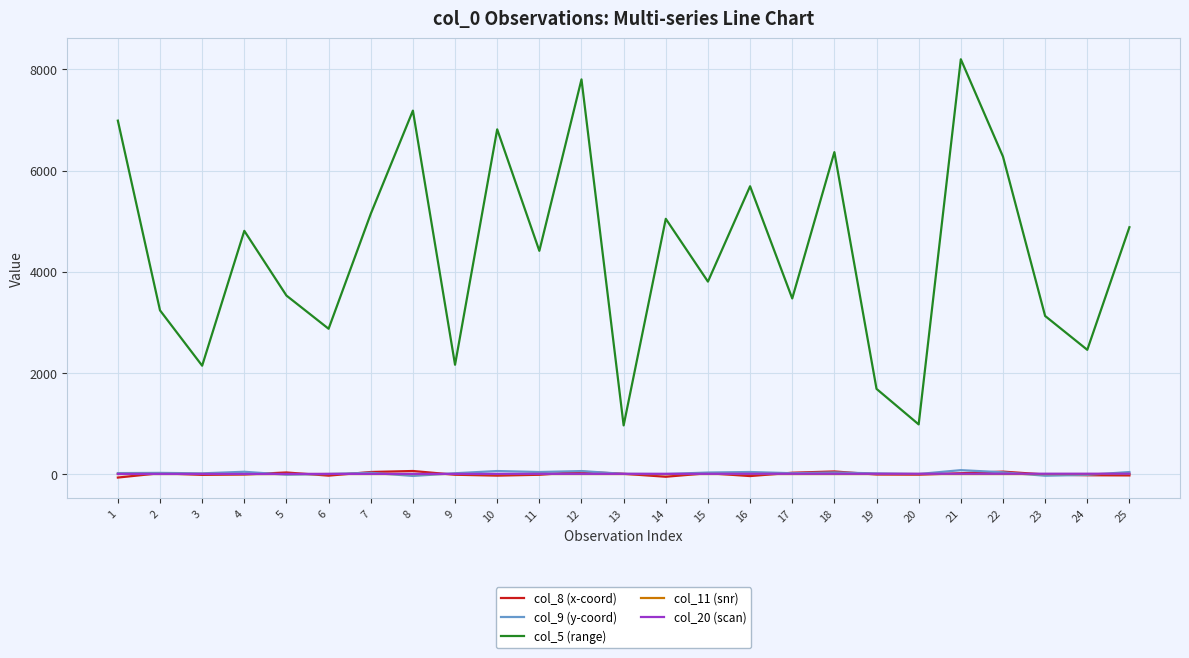

Which series has the largest total across all categories?

col_5 (range)